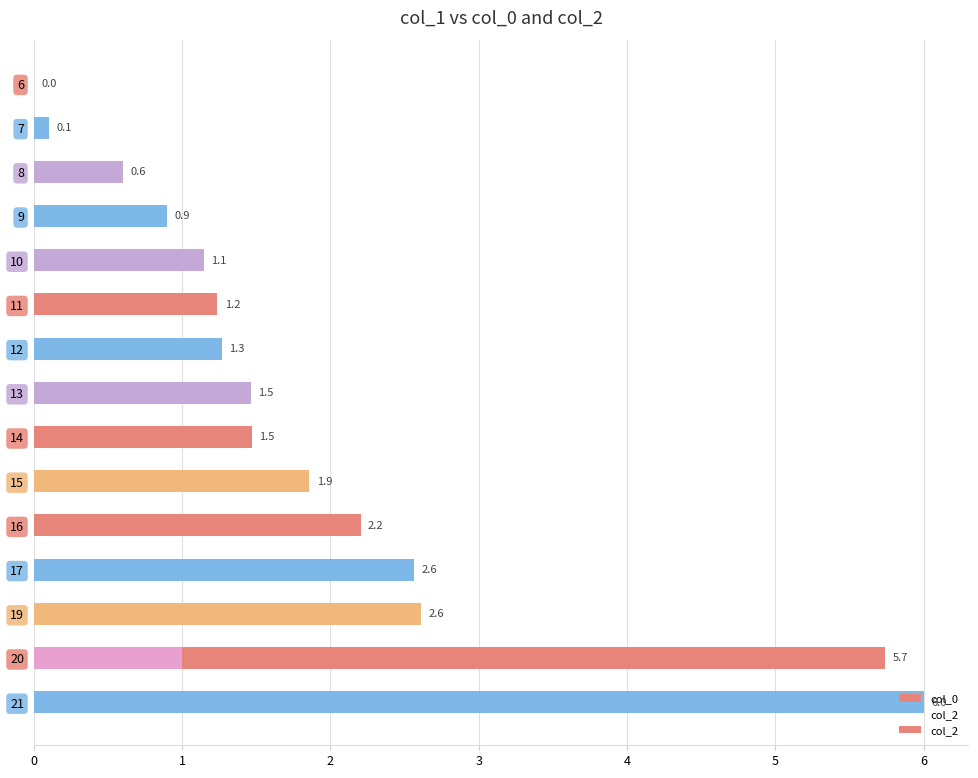

Does the chart contain any negative values?

No